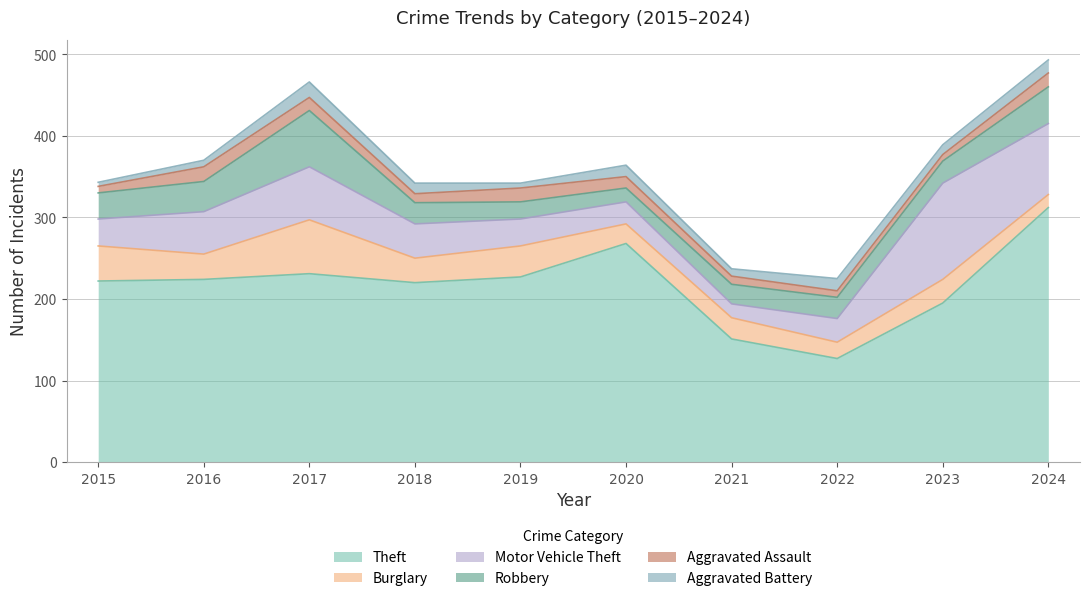

Does the chart display data point markers on the line(s)?

No